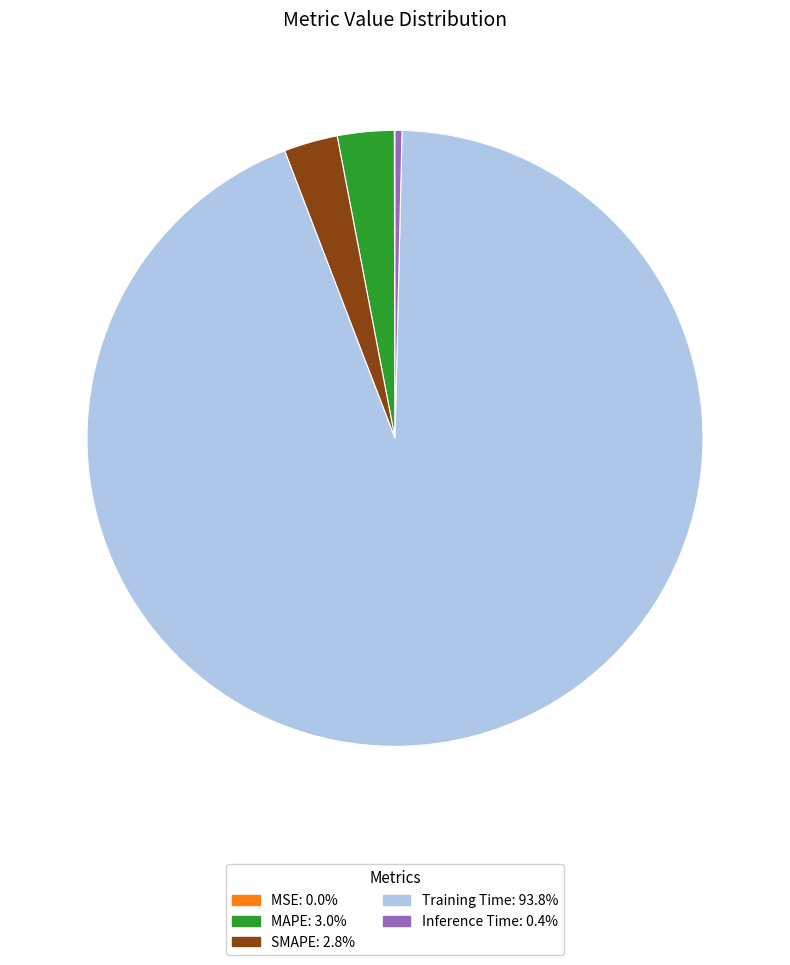

Which has a higher value, Inference Time or Training Time?

Training Time